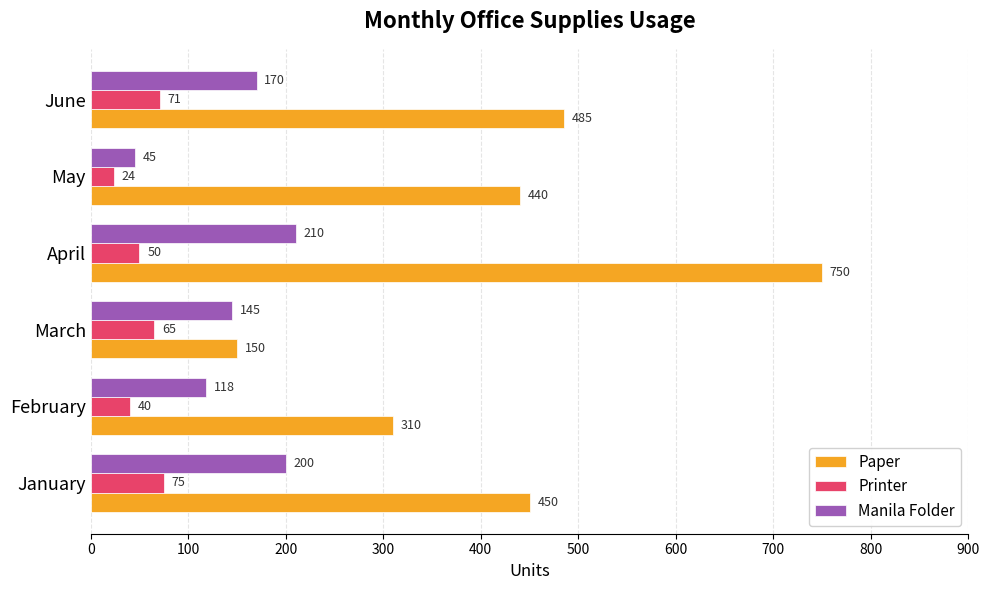

What is the difference between the highest and lowest values at April?

700